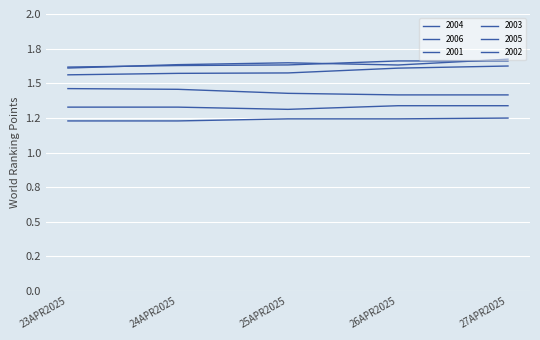

Which label corresponds to the smallest value in the chart?

23APR2025